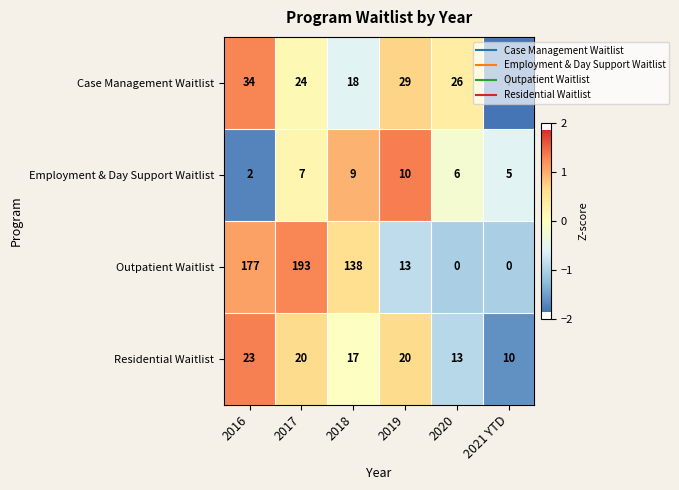

Rank the series at 2020 from lowest to highest value.

Outpatient Waitlist, Employment & Day Support Waitlist, Residential Waitlist, Case Management Waitlist